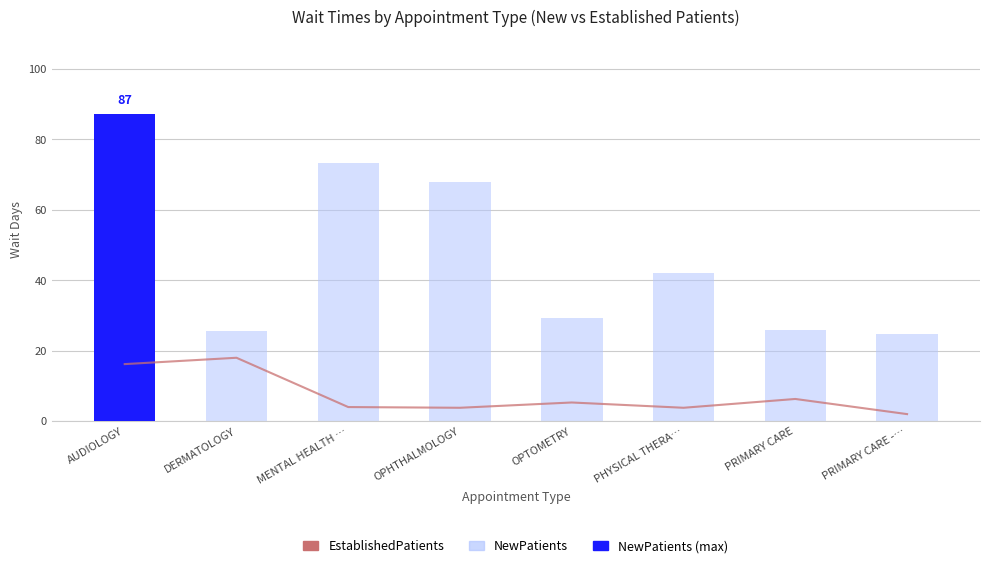

The value of EstablishedPatients at PHYSICAL THERA… is 2.1. True or false?

False